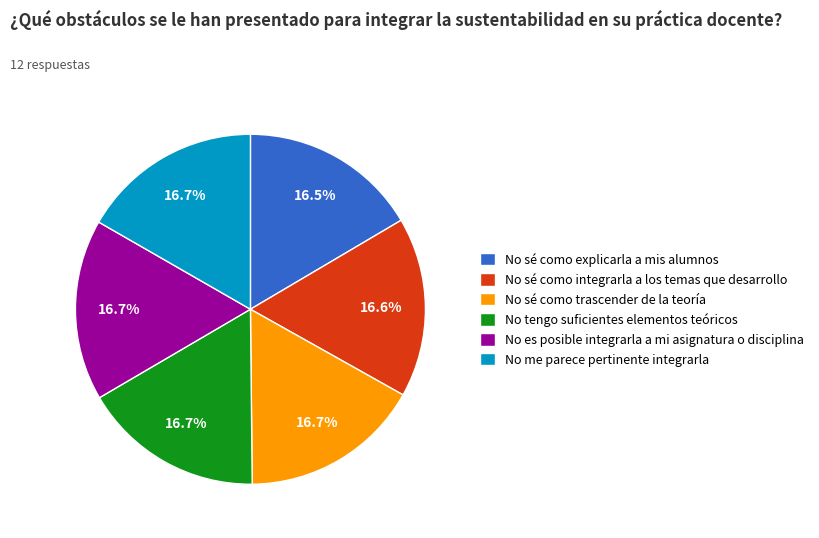

Combined, what portion of the pie is No sé como explicarla a mis alumnos and No me parece pertinente integrarla?

33.2%